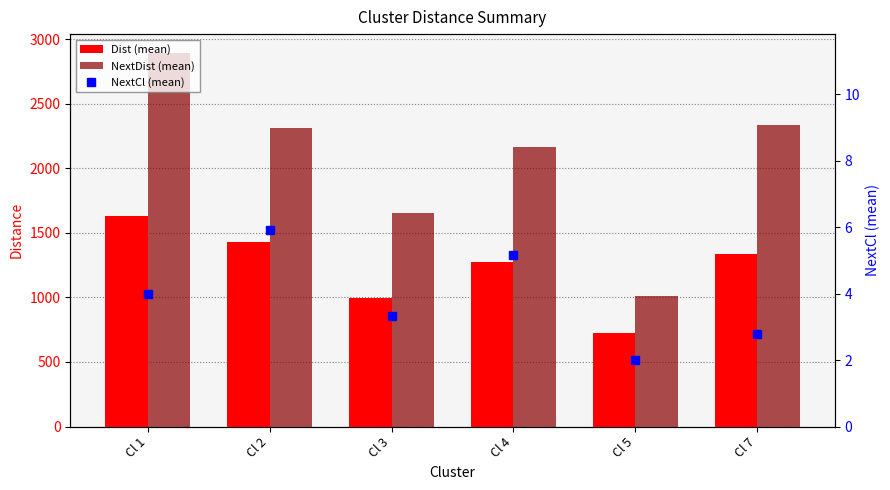

At which label does NextDist (mean) first exceed 2314?

Cl 1